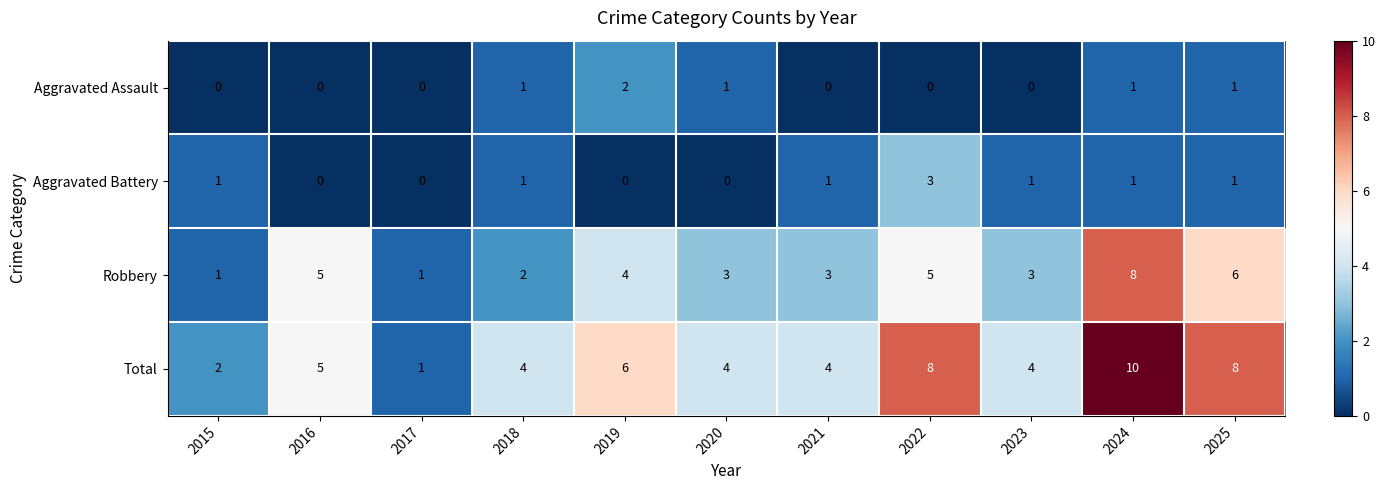

Which series has the largest total across all categories?

Total